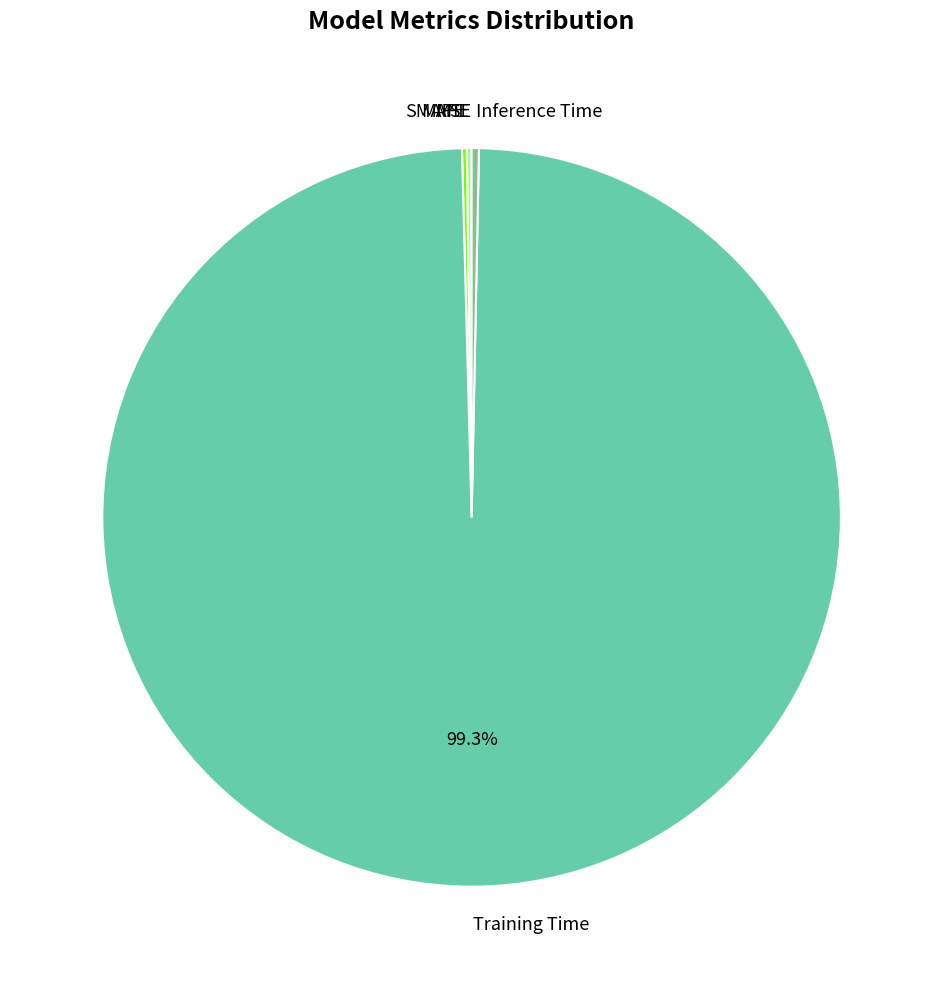

What is the largest slice in the pie chart?

Training Time